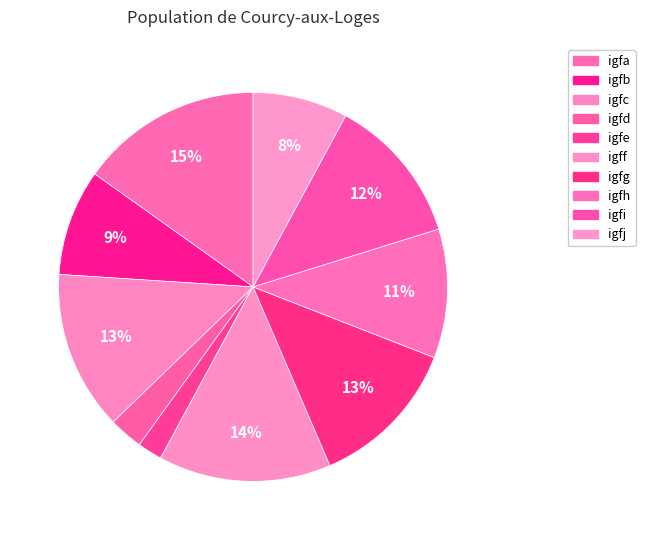

What is the ratio of the value at igff to the value at igfg?

1.1